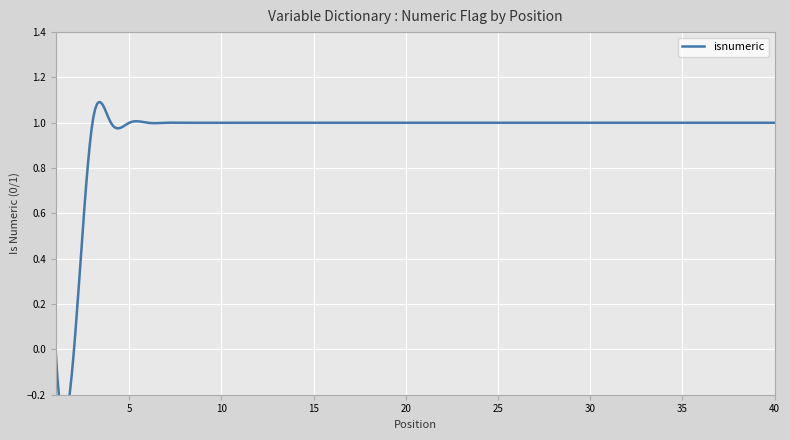

Rank the categories by value from highest to lowest.

3, 4, 5, 6, 7, 8, 9, 10, 11, 12, 13, 14, 15, 16, 17, 18, 19, 20, 21, 22, 23, 24, 25, 26, 27, 28, 29, 30, 31, 32, 33, 34, 35, 36, 37, 38, 39, 40, 1, 2